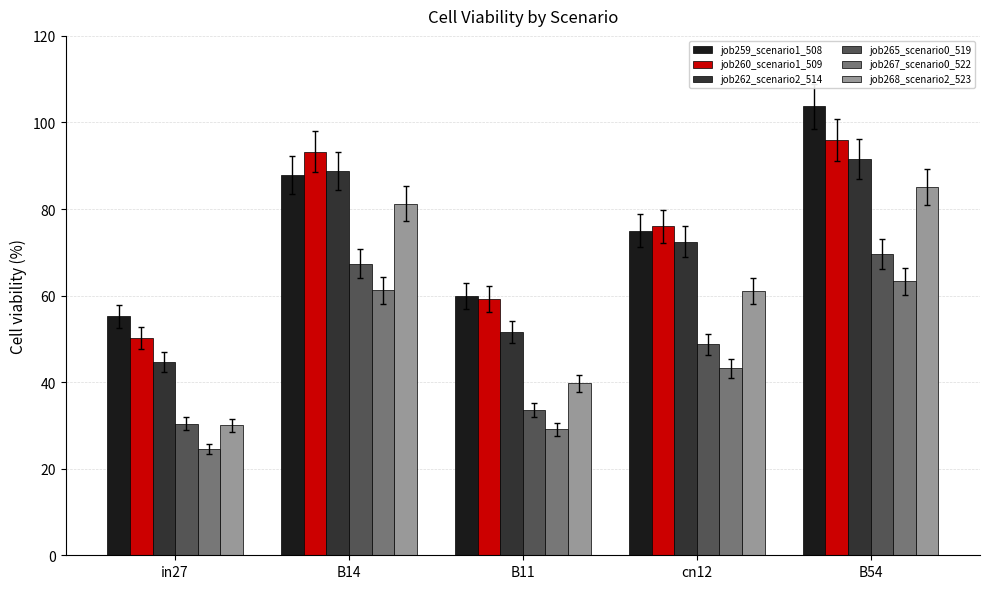

What is the sum of all job259_scenario1_508 values?

381.7